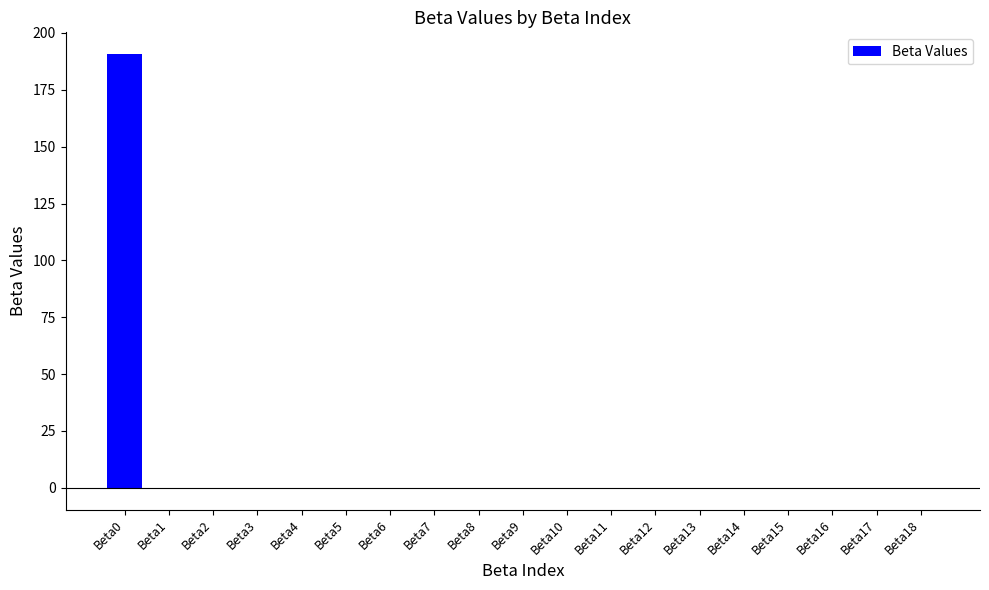

Count the number of categories in the chart.

19